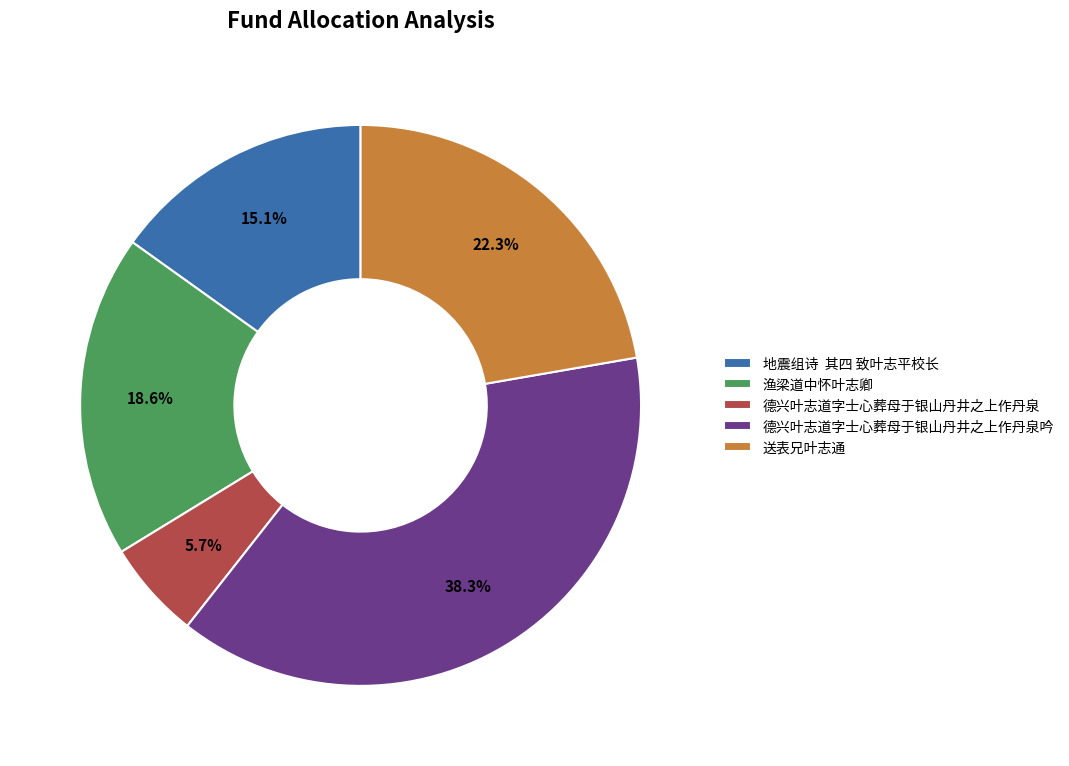

To the nearest percent, what portion does 德兴叶志道字士心葬母于银山丹井之上作丹泉吟 represent?

38%